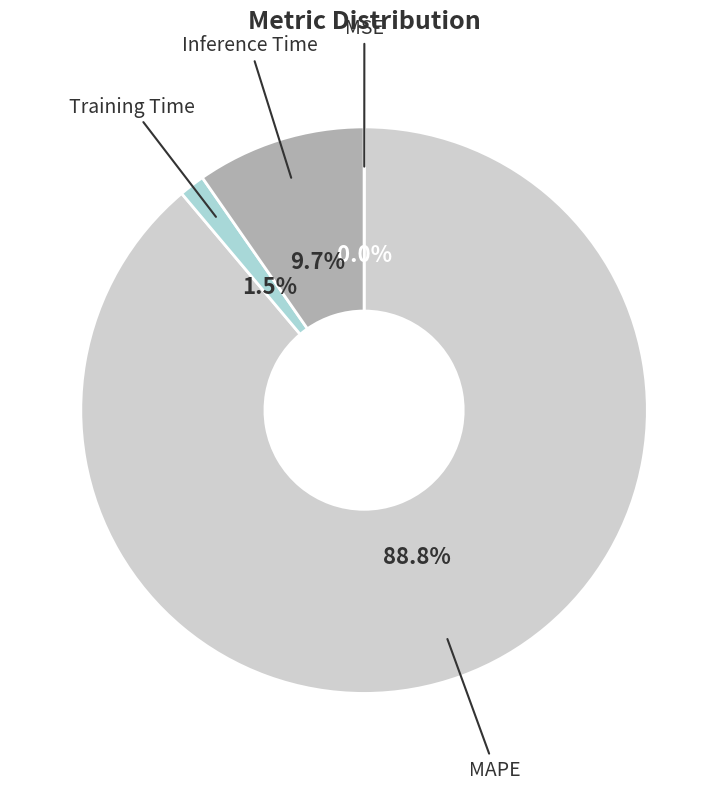

Which slice is the largest?

MAPE